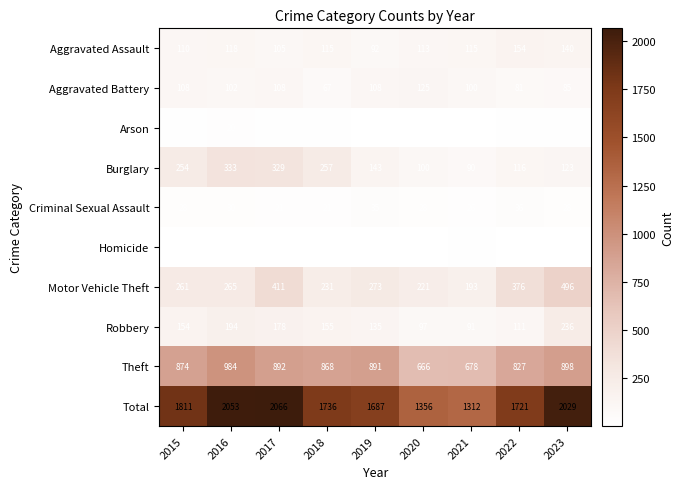

Is it true that Criminal Sexual Assault equals 37 at 2015?

False